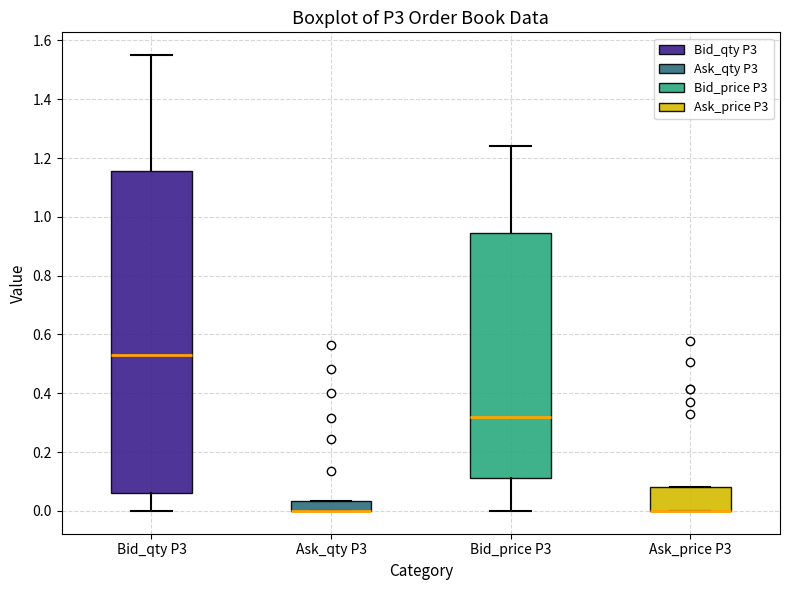

Comparing the boxes themselves (not the whiskers), which one is the tallest?

Bid_qty P3